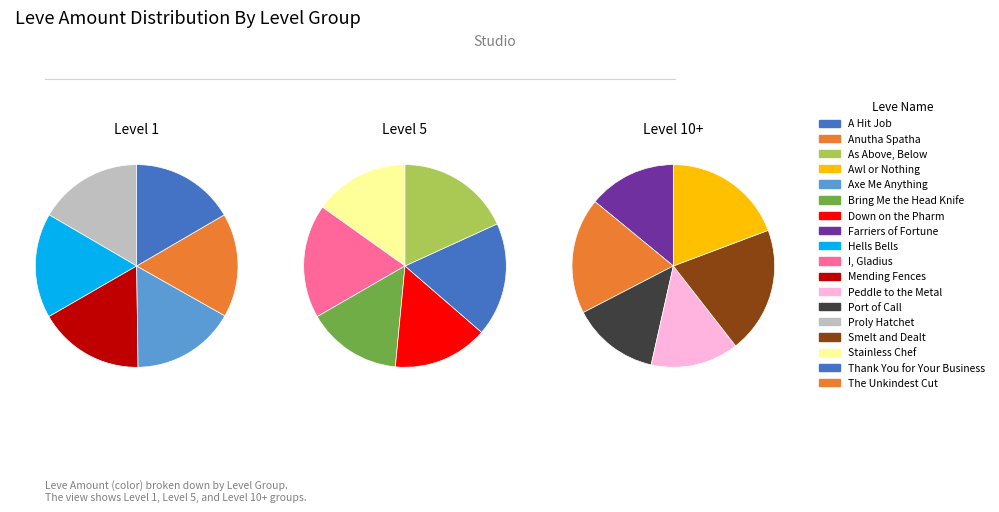

Which series changed the most between The Unkindest Cut and Thank You for Your Business?

Level 1